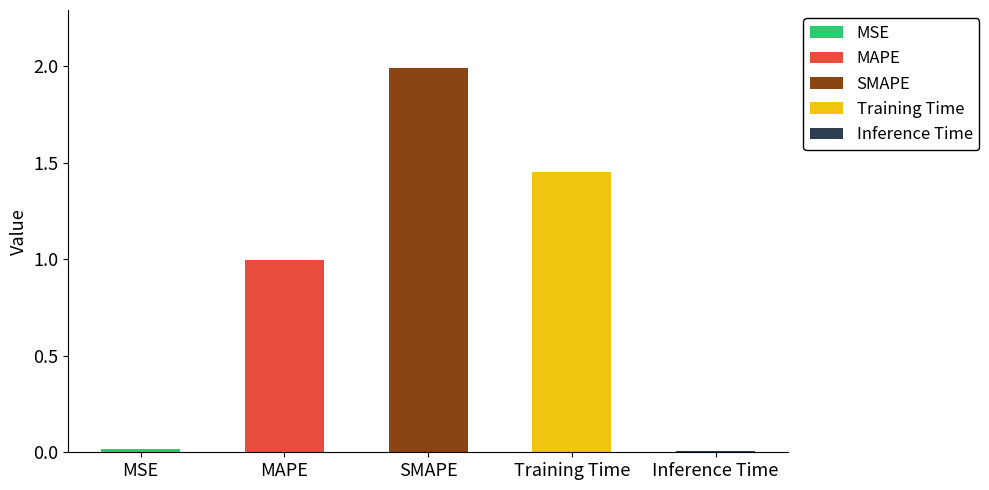

The value at MAPE is 1.0. True or false?

True